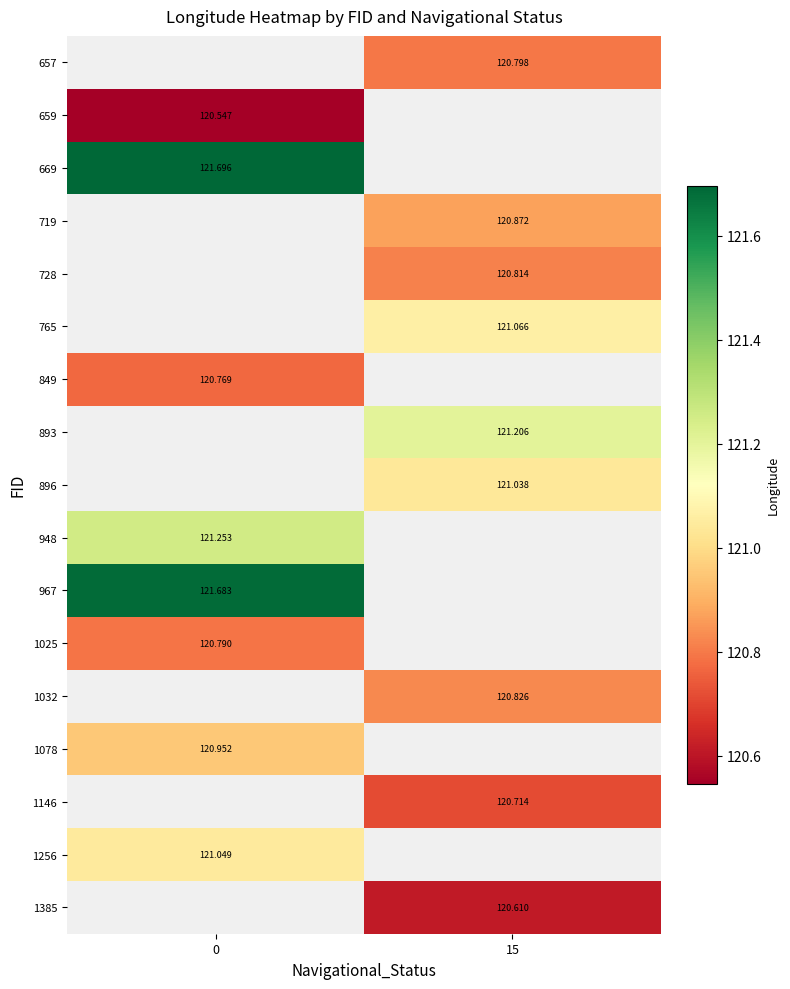

How many categories are shown in the chart?

2